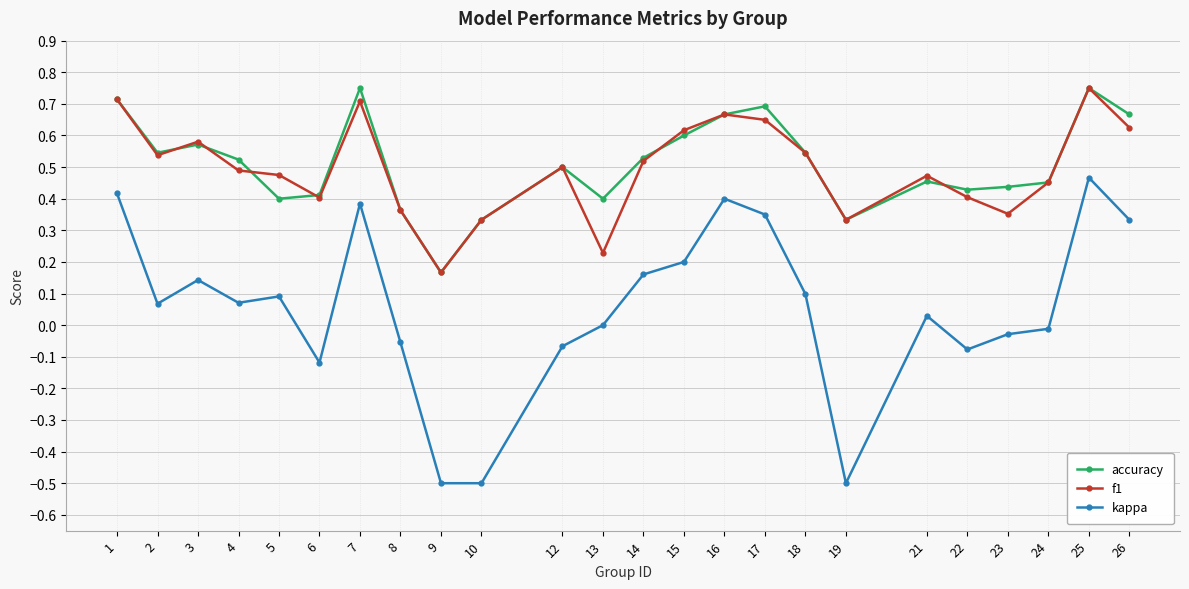

Rank the series at 21 from lowest to highest value.

kappa, accuracy, f1